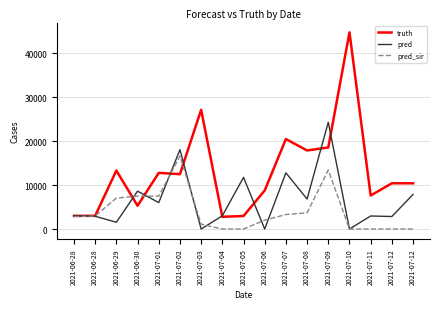

Reading right to left, what are all the values shown in this chart?

truth: 2021-07-12=10412.0	2021-07-12=10412.0	2021-07-11=7632.0	2021-07-10=44768.0	2021-07-09=18567.0	2021-07-08=17881.0	2021-07-07=20486.0	2021-07-06=8775.0	2021-07-05=2965.0	2021-07-04=2782.0	2021-07-03=27148.0	2021-07-02=12484.0	2021-07-01=12787.0	2021-06-30=5297.0	2021-06-29=13315.0	2021-06-28=3001.0	2021-06-28=3001.0
pred: 2021-07-12=7879.0	2021-07-12=2847.0	2021-07-11=2965.0	2021-07-10=0.0	2021-07-09=24302.0	2021-07-08=6824.0	2021-07-07=12787.0	2021-07-06=0.0	2021-07-05=11757.0	2021-07-04=3001.0	2021-07-03=0.0	2021-07-02=18062.0	2021-07-01=6020.0	2021-06-30=8629.0	2021-06-29=1536.0	2021-06-28=2901.7	2021-06-28=3041.5
pred_sir: 2021-07-12=0.0	2021-07-12=0.0	2021-07-11=0.0	2021-07-10=0.0	2021-07-09=13436.0	2021-07-08=3688.0	2021-07-07=3302.0	2021-07-06=2019.0	2021-07-05=0.0	2021-07-04=0.0	2021-07-03=1098.0	2021-07-02=16603.0	2021-07-01=7476.0	2021-06-30=7485.0	2021-06-29=7046.0	2021-06-28=2976.0	2021-06-28=2822.4